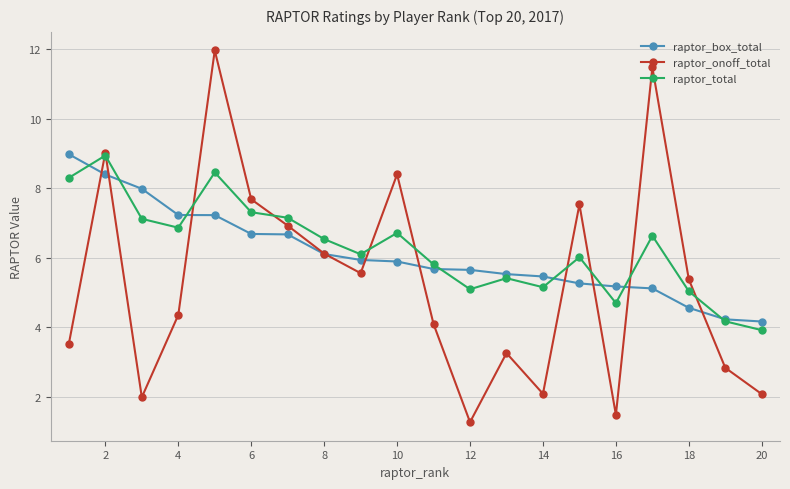

Which series has the widest spread of values?

raptor_onoff_total